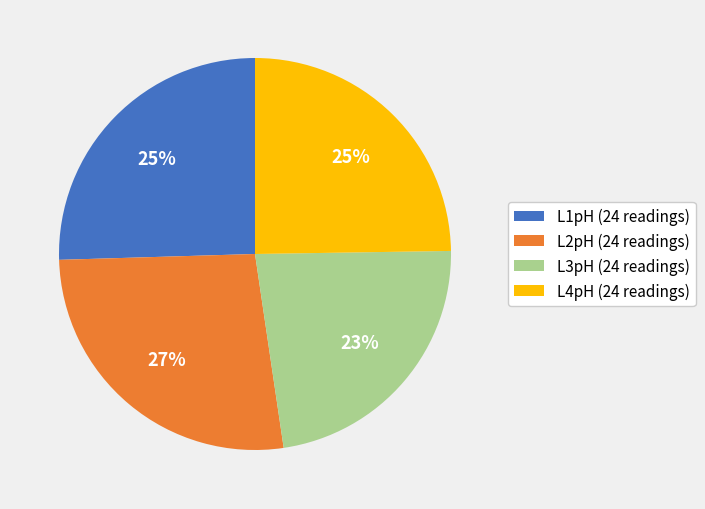

Does L1pH account for over 50% of the chart?

No